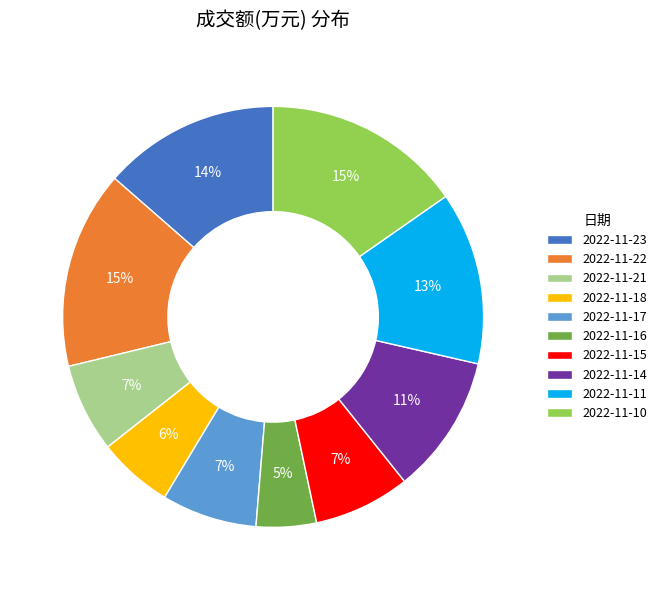

Does 2022-11-10 account for over 50% of the chart?

No